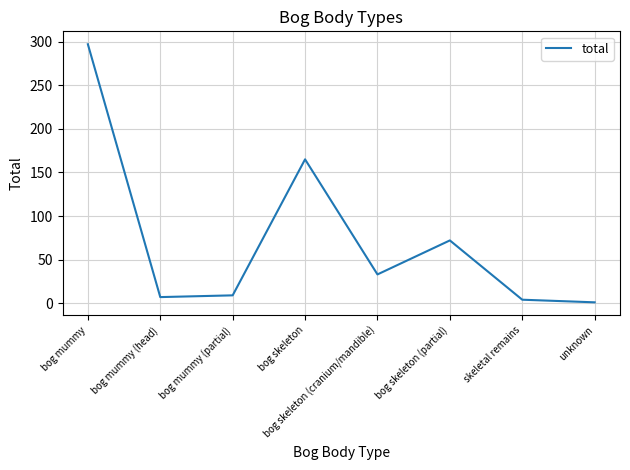

What is the difference between the values at bog skeleton (partial) and bog mummy (partial)?

63